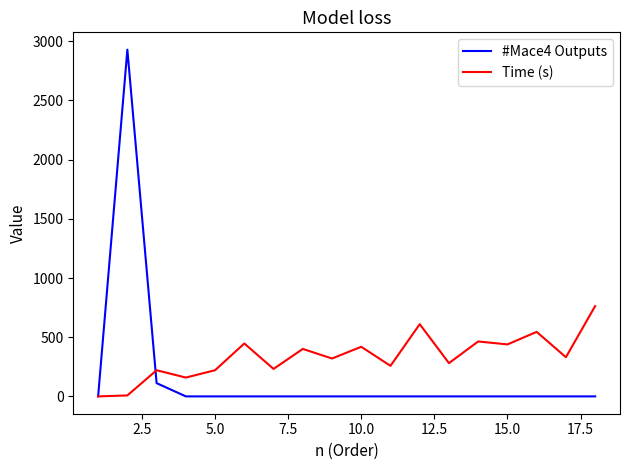

List the series in order of their peak value, highest first.

#Mace4 Outputs, Time (s)